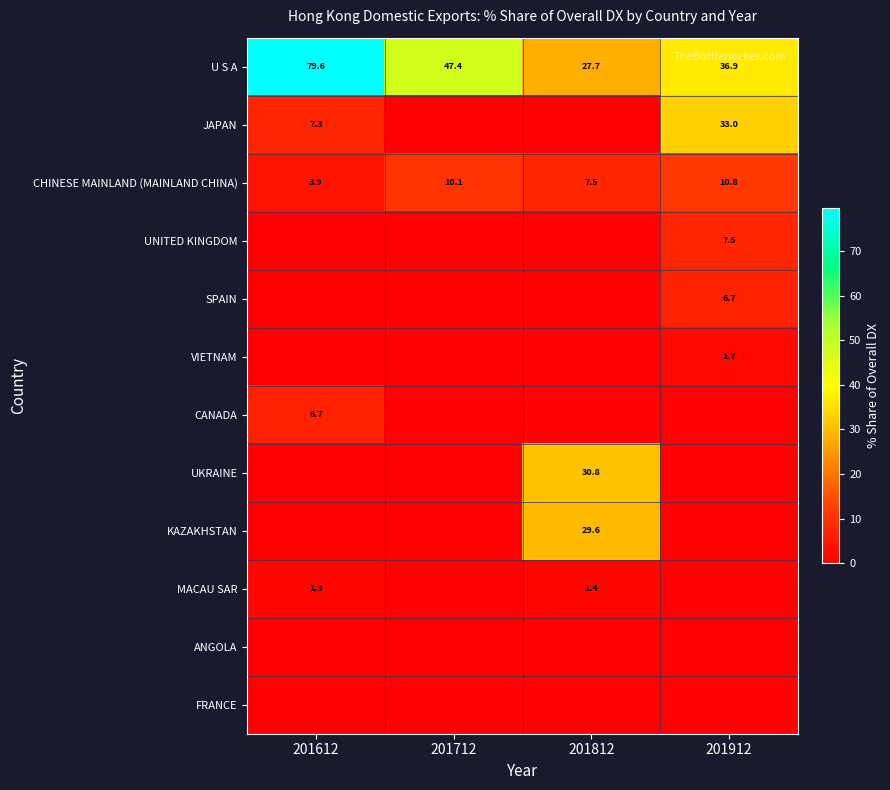

List the labels in order of U S A value, largest first.

201612, 201712, 201912, 201812